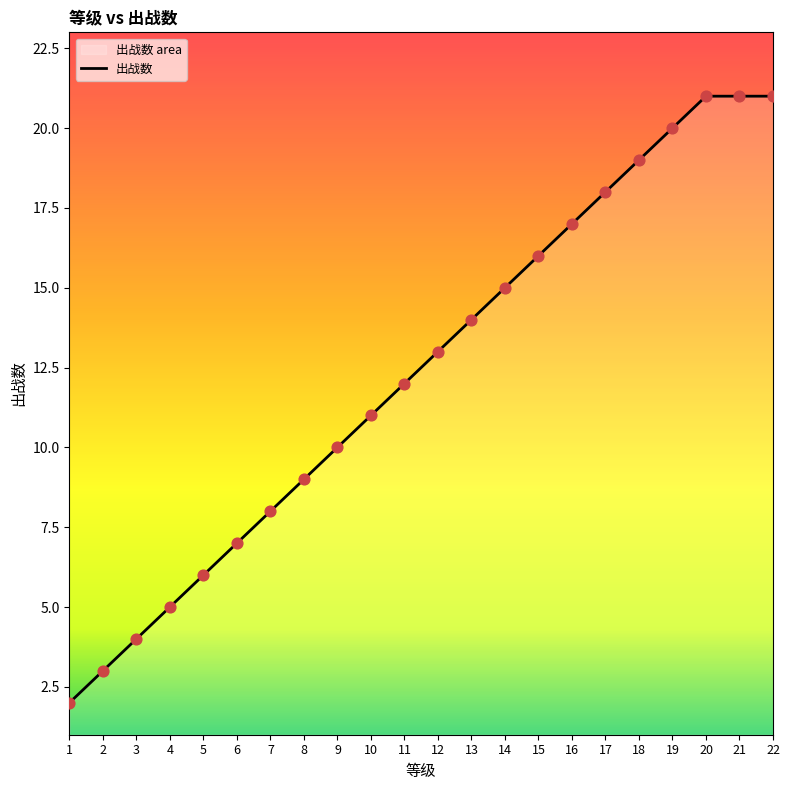

What is the ratio of the value at 21 to the value at 3?

5.2